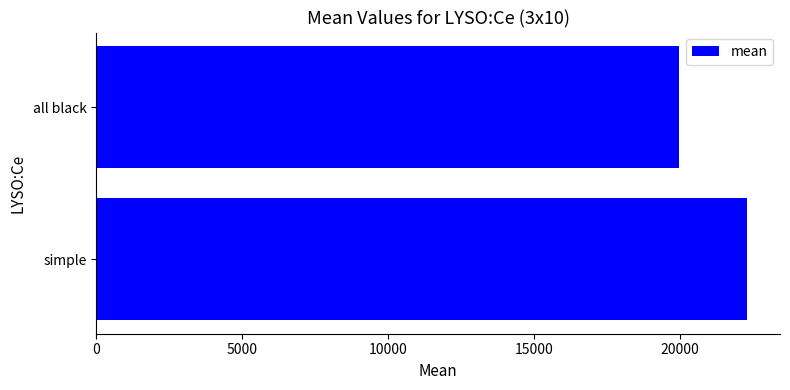

Count the number of categories in the chart.

2